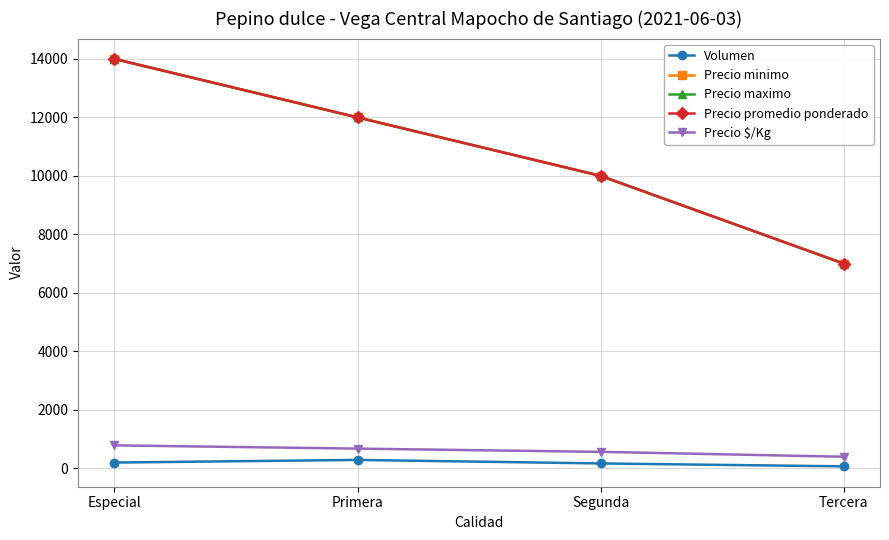

At which label does Volumen first exceed 190?

Primera